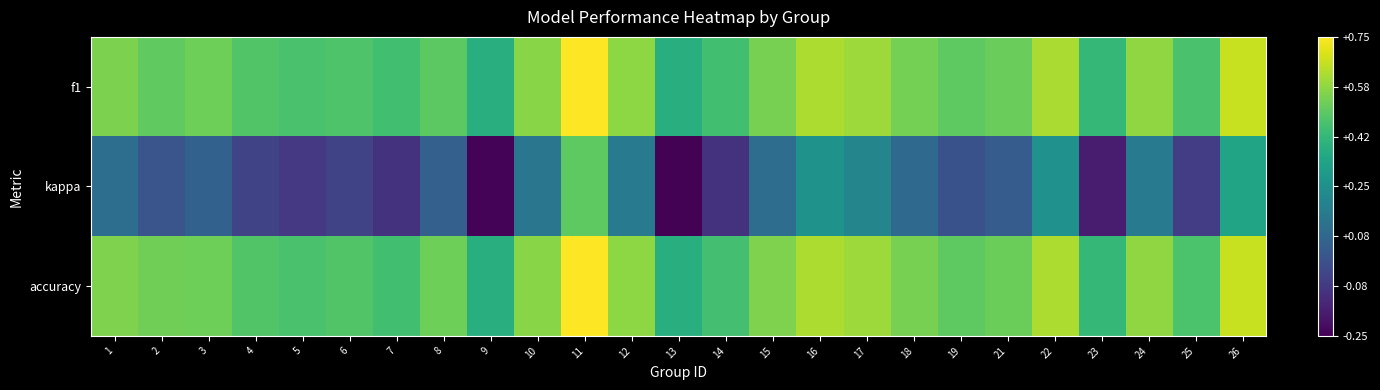

How many data points does each series have?

25